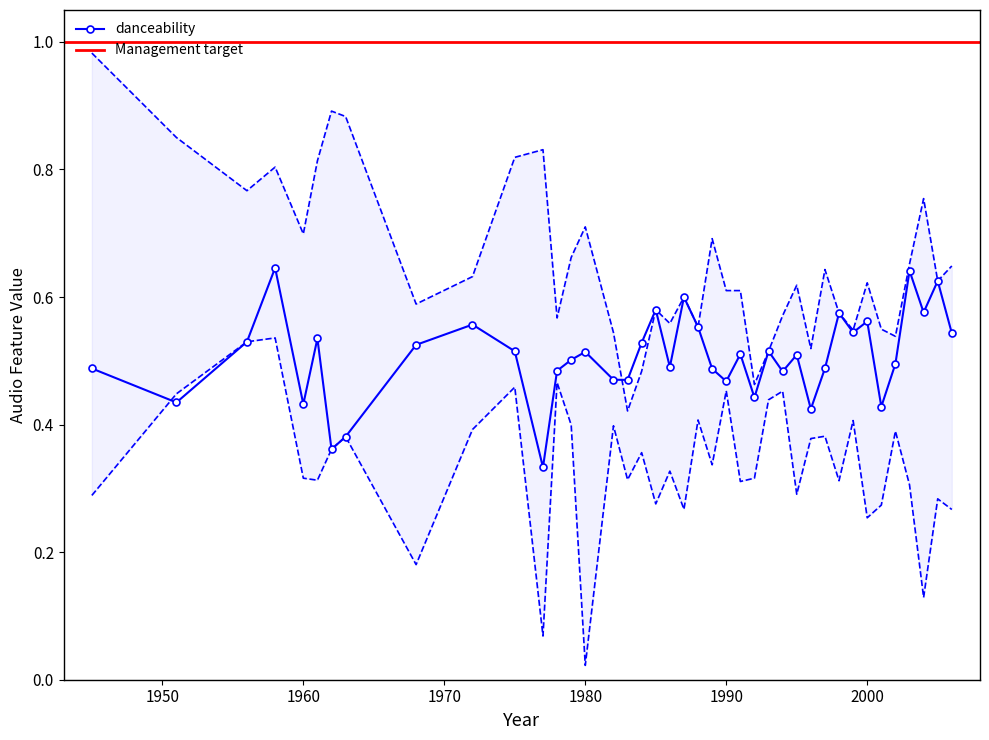

Count the danceability values in the range 0 to 1.

40